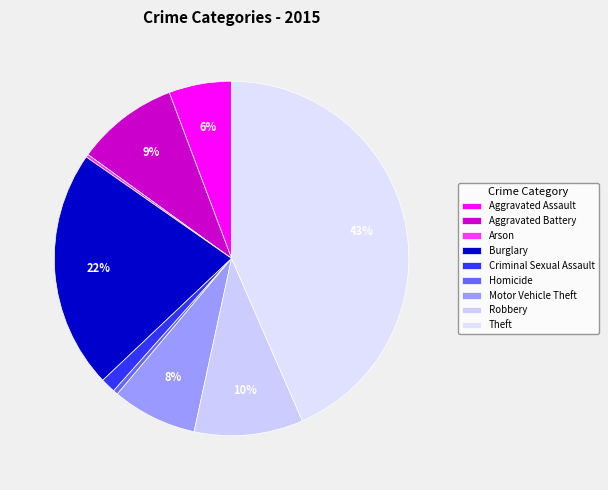

How much of the chart is everything except Motor Vehicle Theft?

92.2%